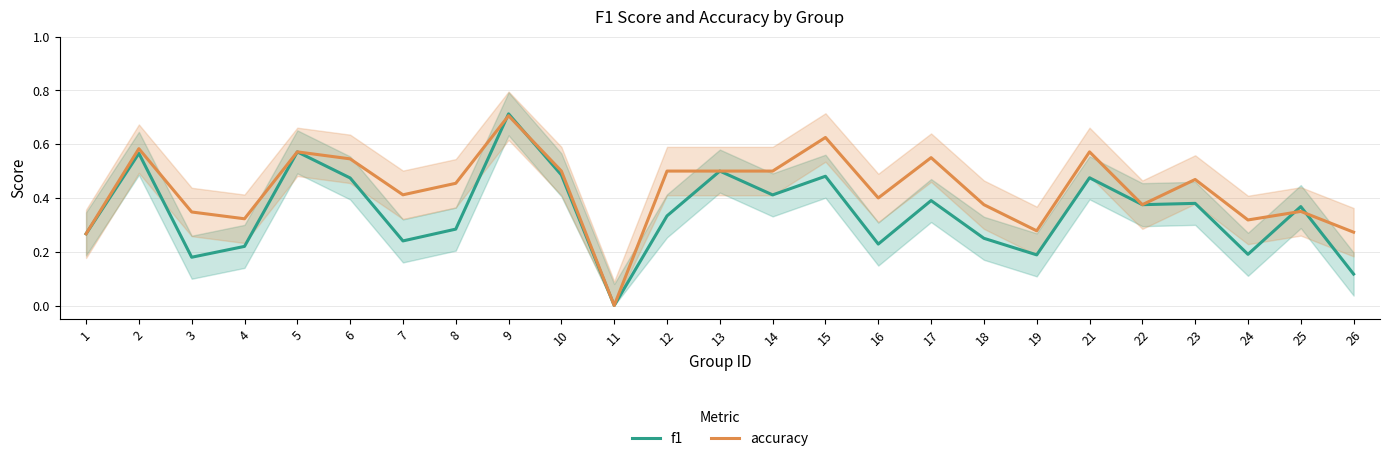

How many data points does each series have?

25